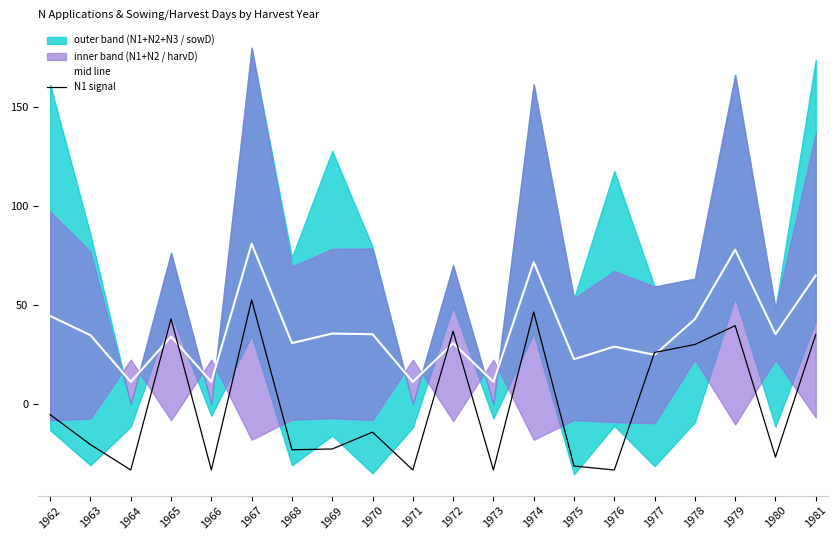

Which category has the highest value in the mid line series?

1967